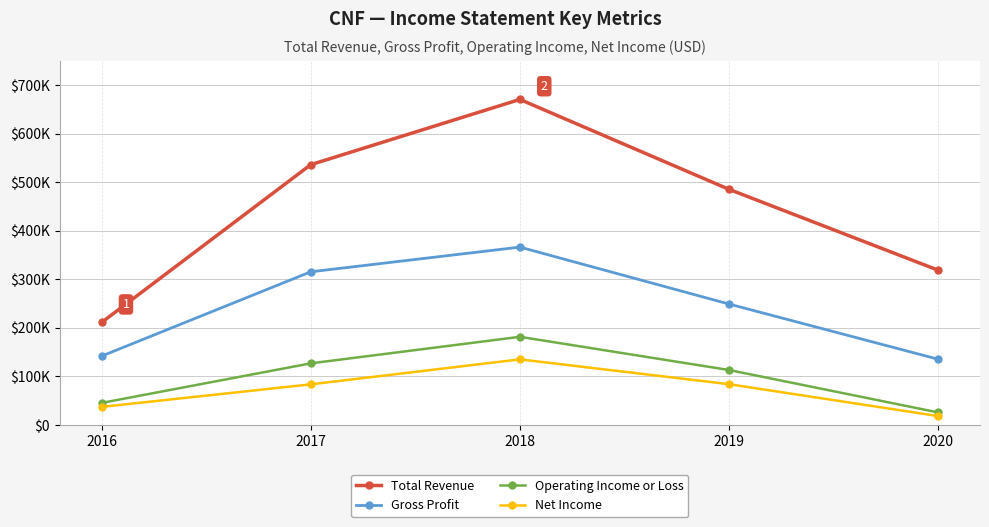

What are all the series names shown in the legend?

Total Revenue, Gross Profit, Operating Income or Loss, Net Income